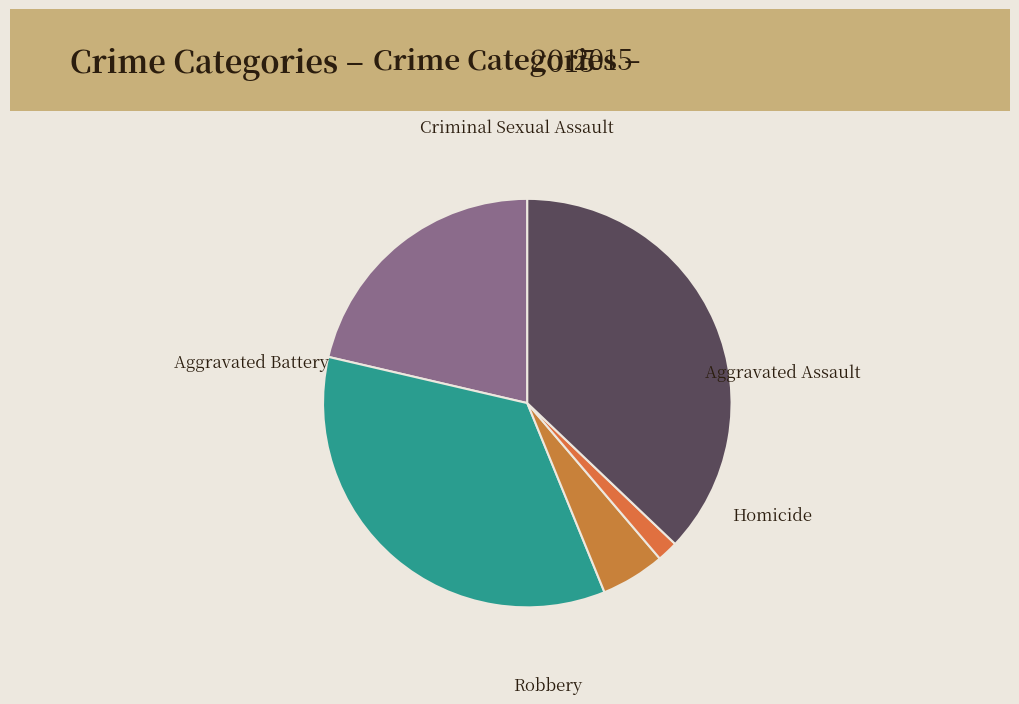

How many slices are in this pie chart?

5